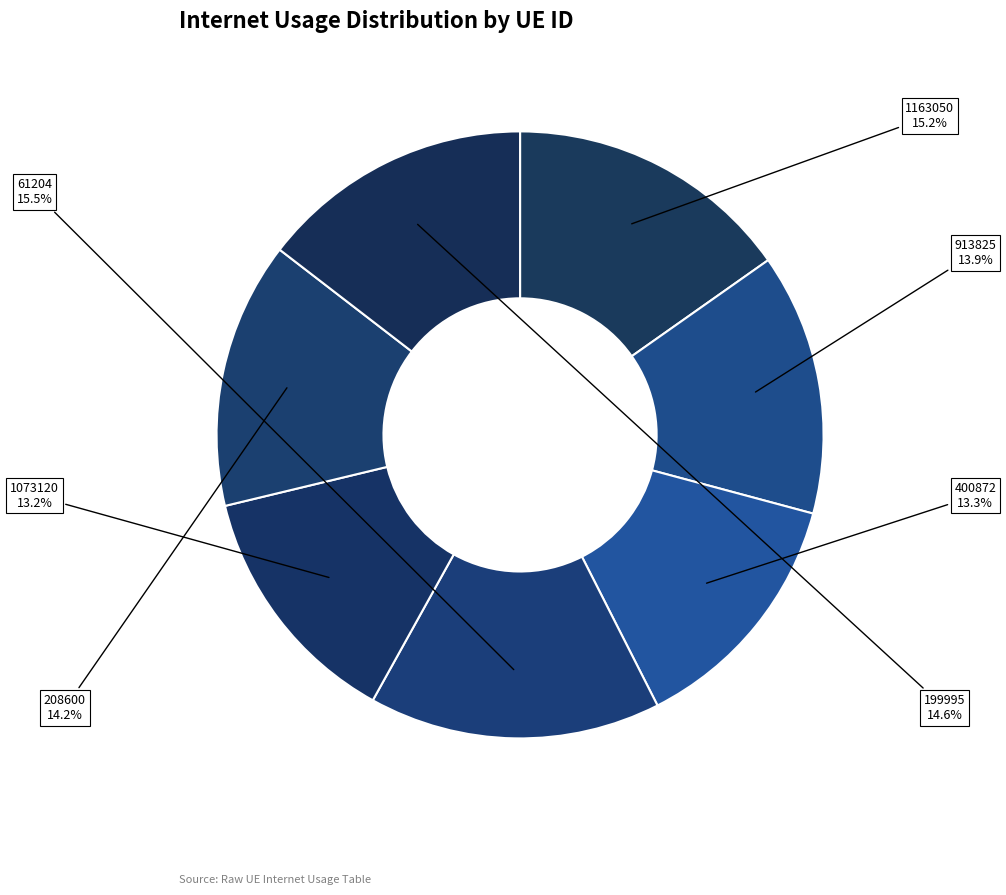

Which has a higher value, 913825 or 1163050?

1163050